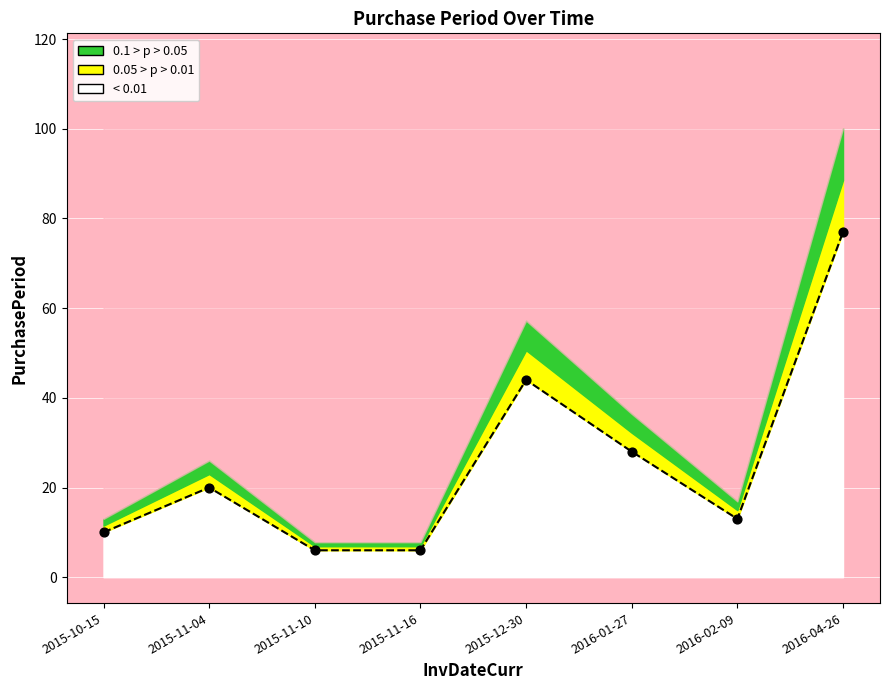

What is the change in value from 2015-10-15 to 2016-02-09?

+3